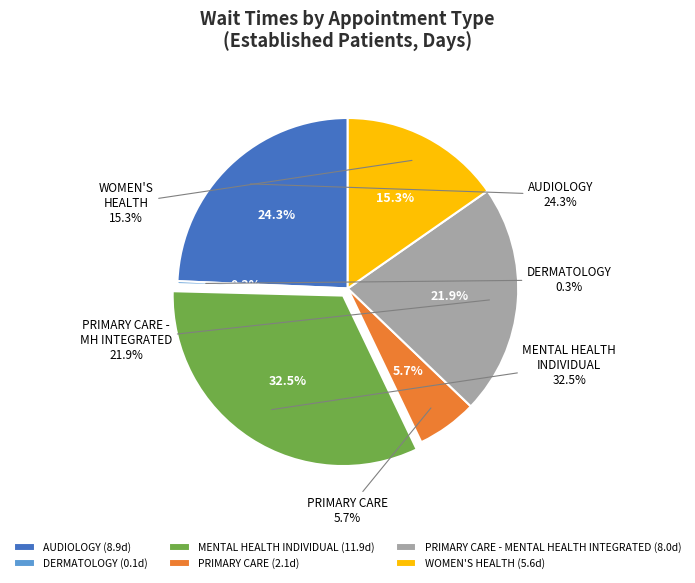

Is the sum of WOMEN'S HEALTH and PRIMARY CARE greater than half?

No